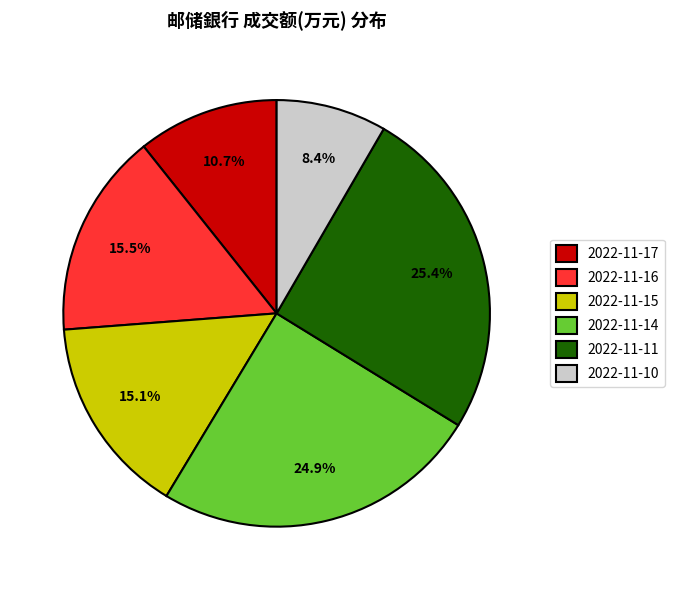

Between 2022-11-16 and 2022-11-10, which is larger?

2022-11-16